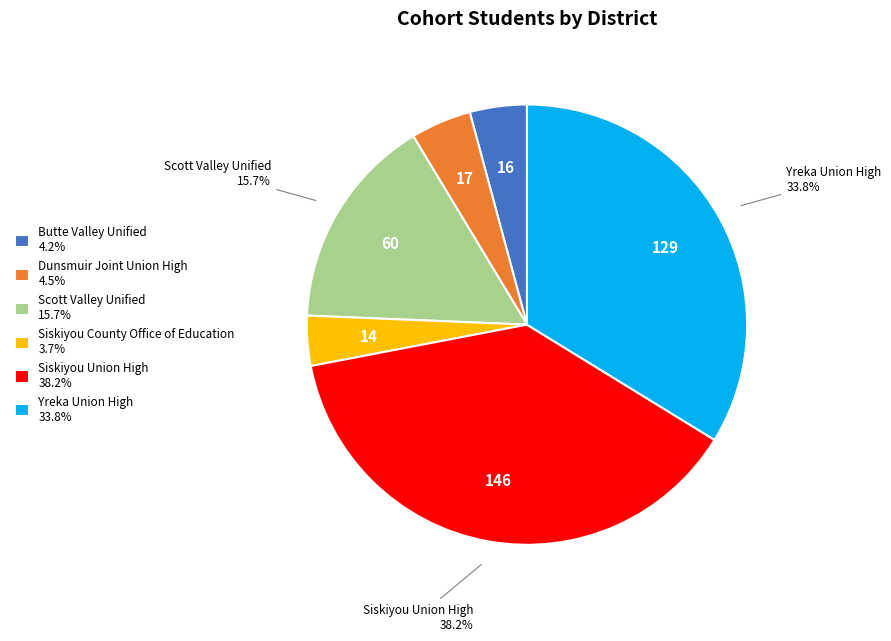

To the nearest percent, what percentage of the pie is Siskiyou County Office of Education?

4%